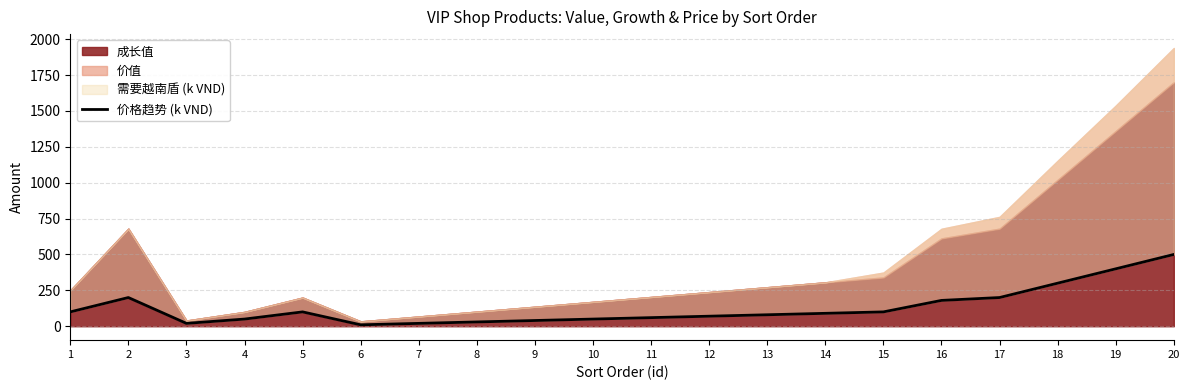

Between 9 and 17, which is larger?

17